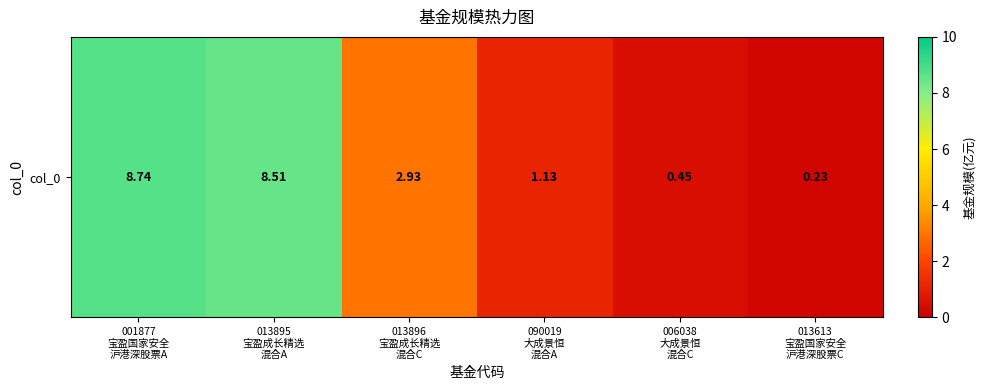

How many values exceed 2?

3